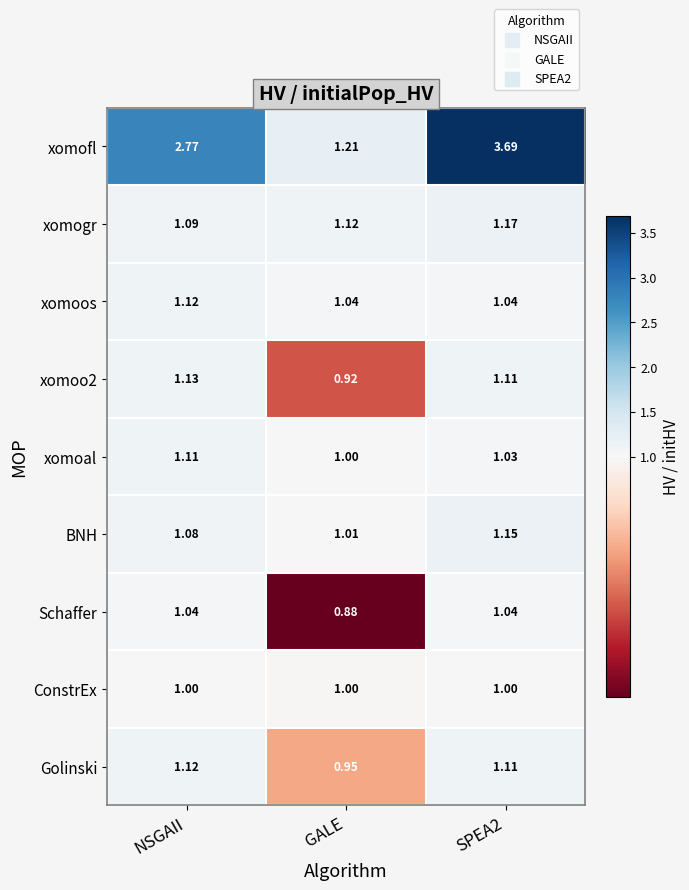

Which category has the lowest value in the xomogr series?

NSGAII